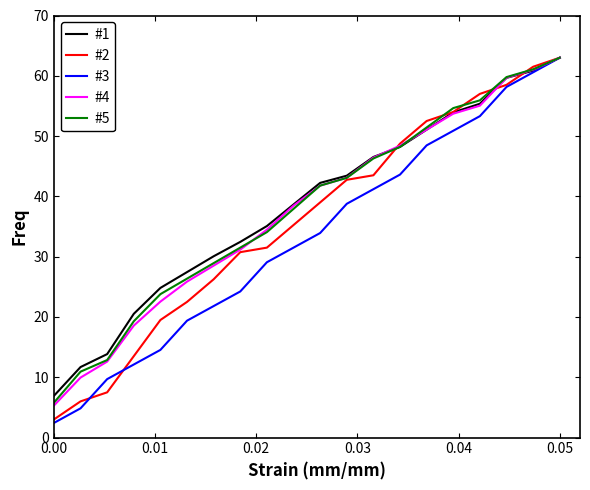

Which series has the widest spread of values?

#3